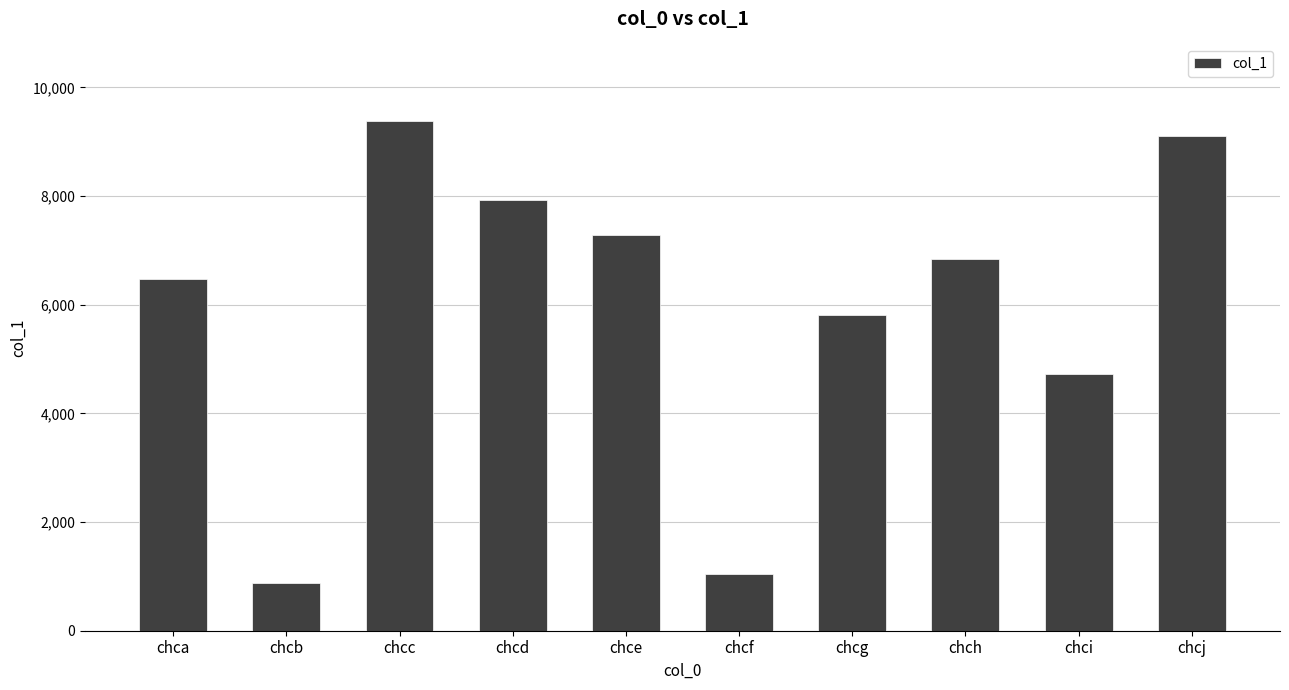

Approximately how many times larger is the value at chcg compared to chci?

1.2